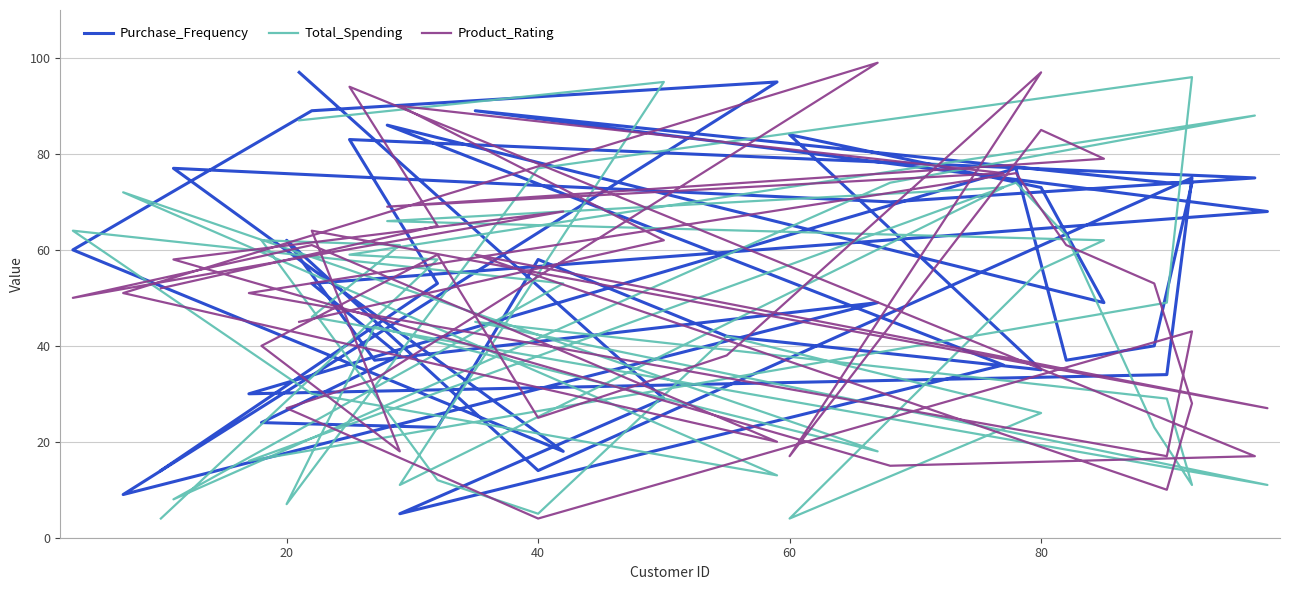

The value of Total_Spending at 80 is 24. True or false?

False